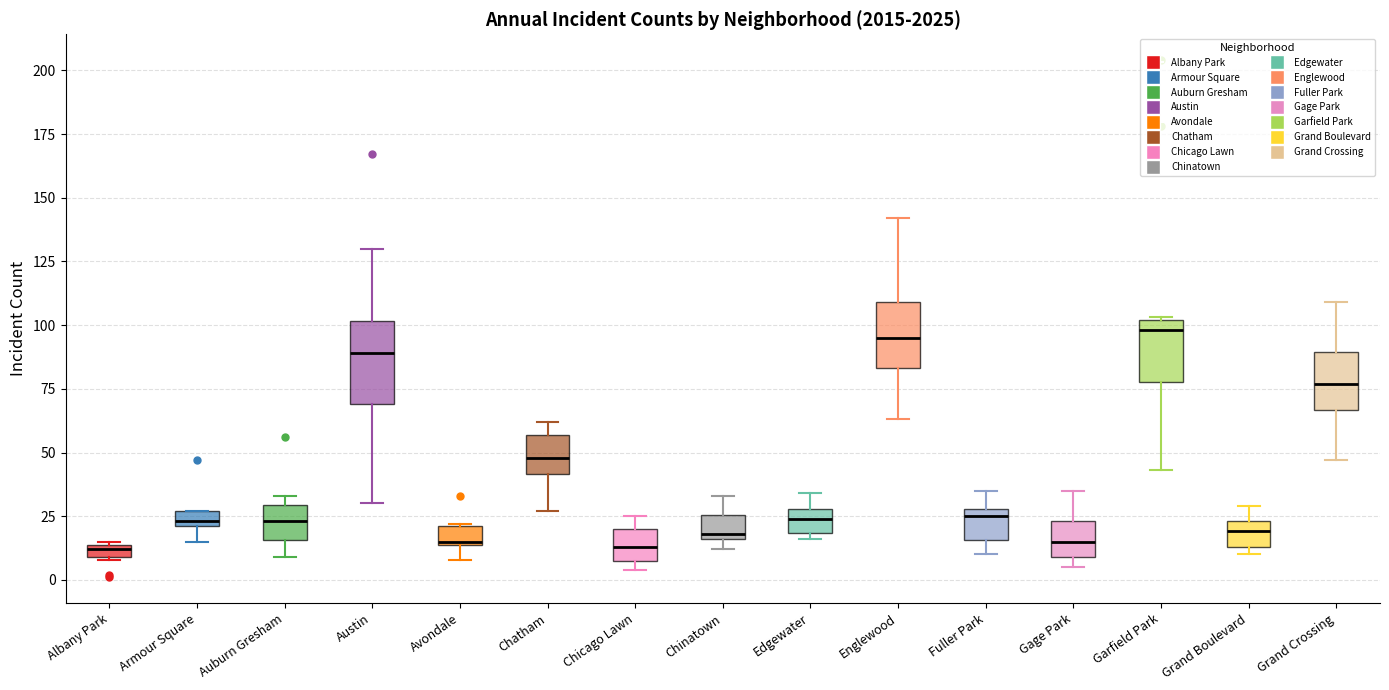

Where is the upper edge of the box for Albany Park on the y-axis? The values are not printed on the chart, so give them approximately, as read against the axis.

15